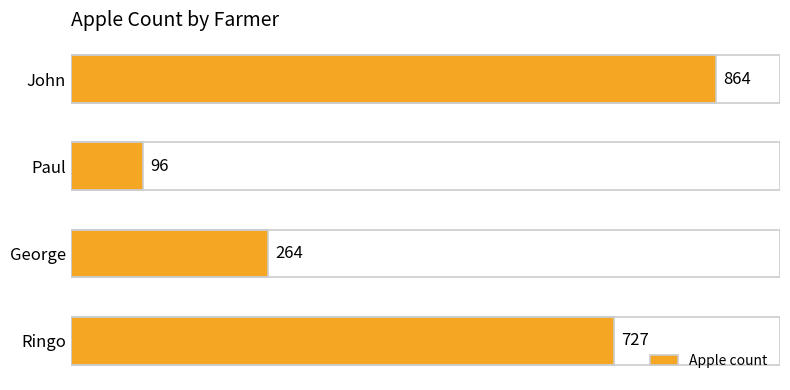

List the labels in order of value, largest first.

John, Ringo, George, Paul